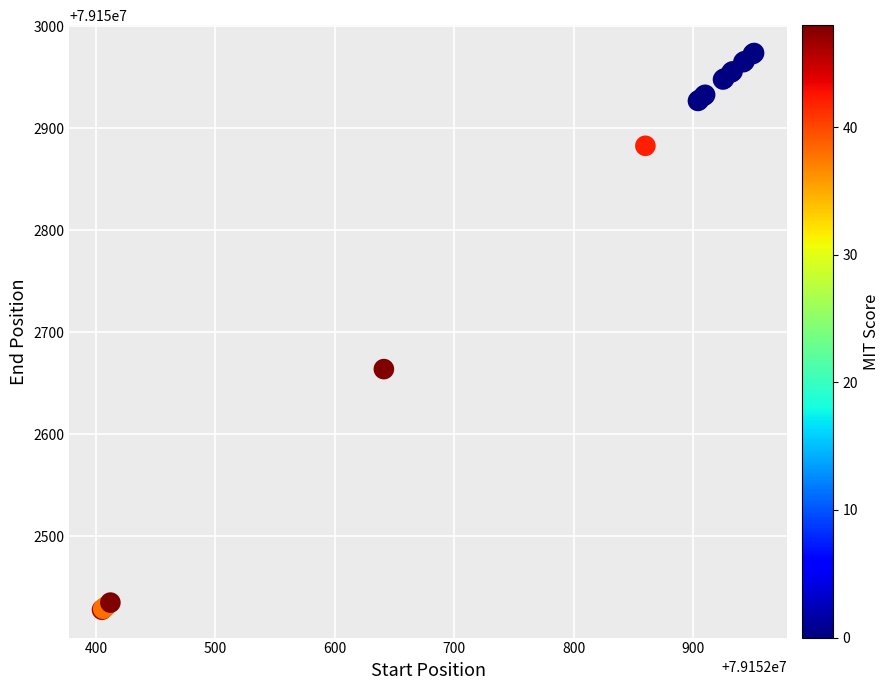

What Y value in the scatter plot is closest to 79152701?

79152664